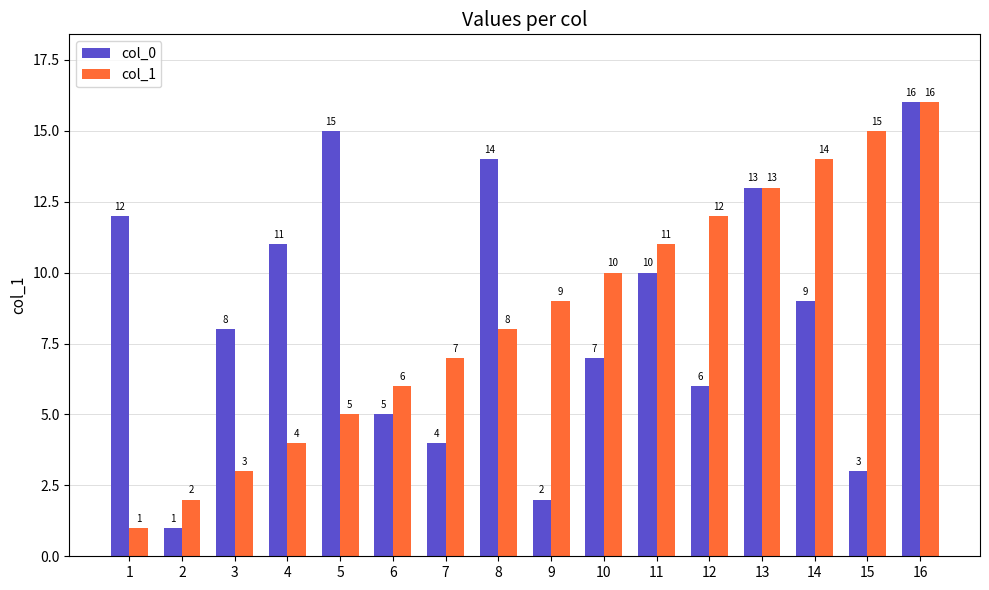

List the labels in order of col_0 value, largest first.

16, 5, 8, 13, 1, 4, 11, 14, 3, 10, 12, 6, 7, 15, 9, 2